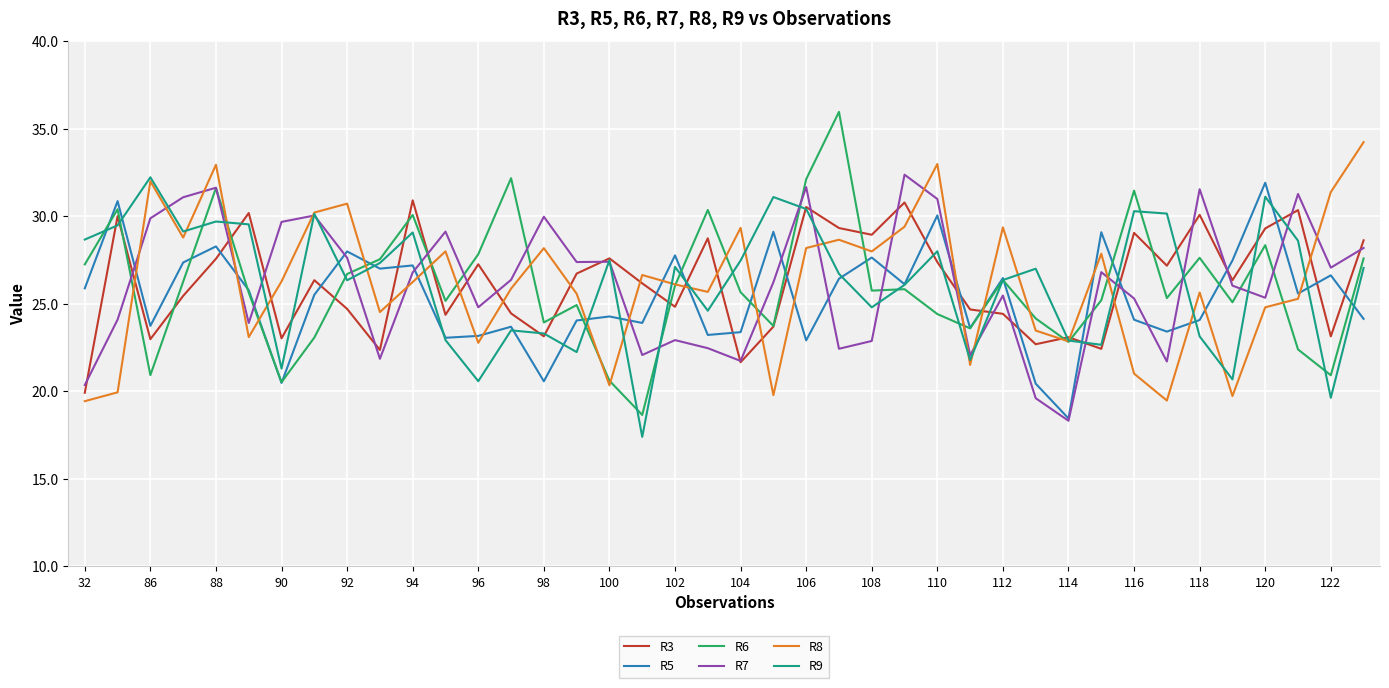

Which series has the largest range (max minus min)?

R6